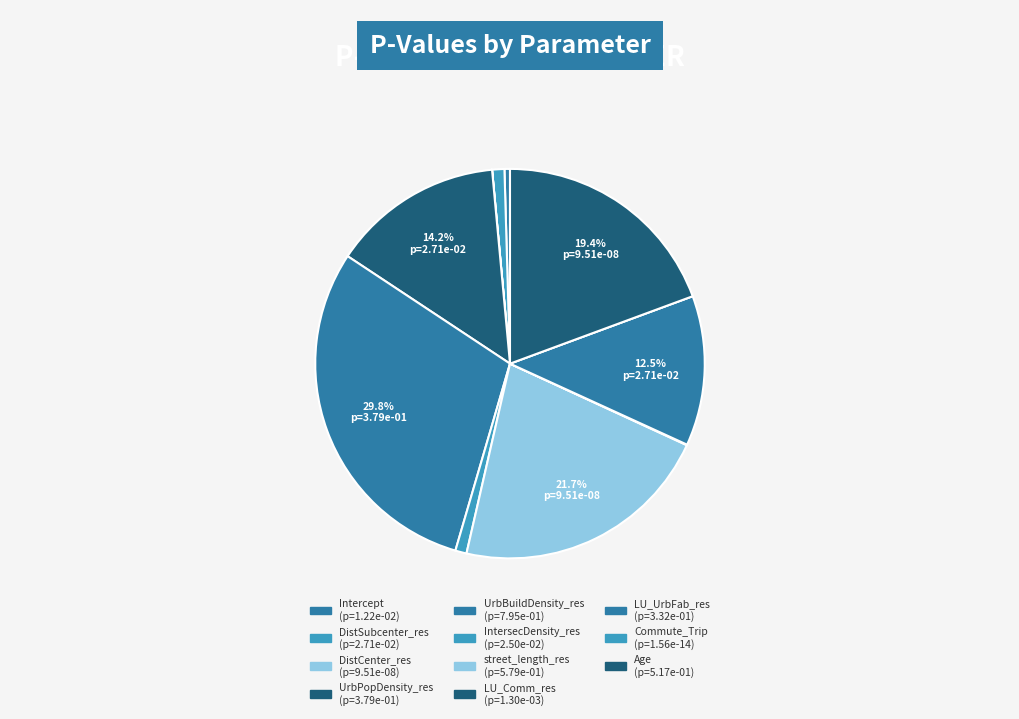

To the nearest percent, what is the combined percentage of IntersecDensity_res and DistSubcenter_res?

2%